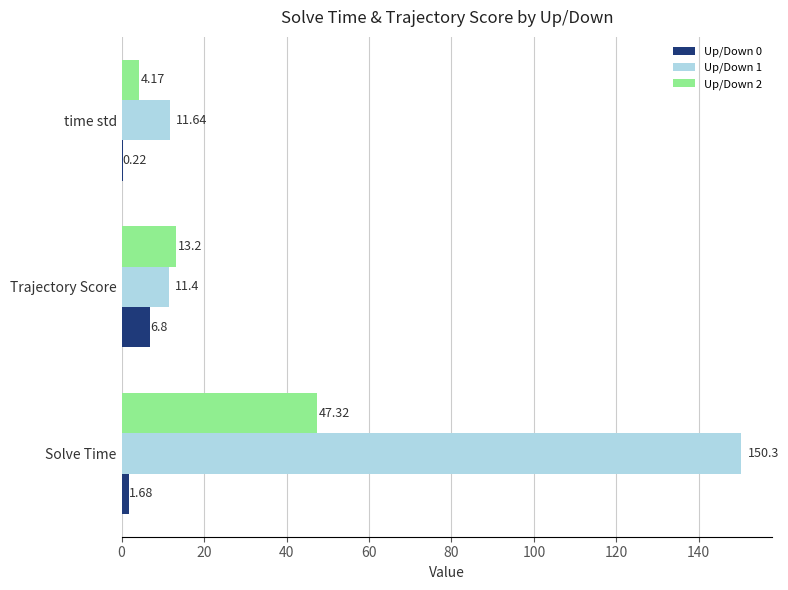

Which category has the highest value in the Up/Down 1 series?

Solve Time